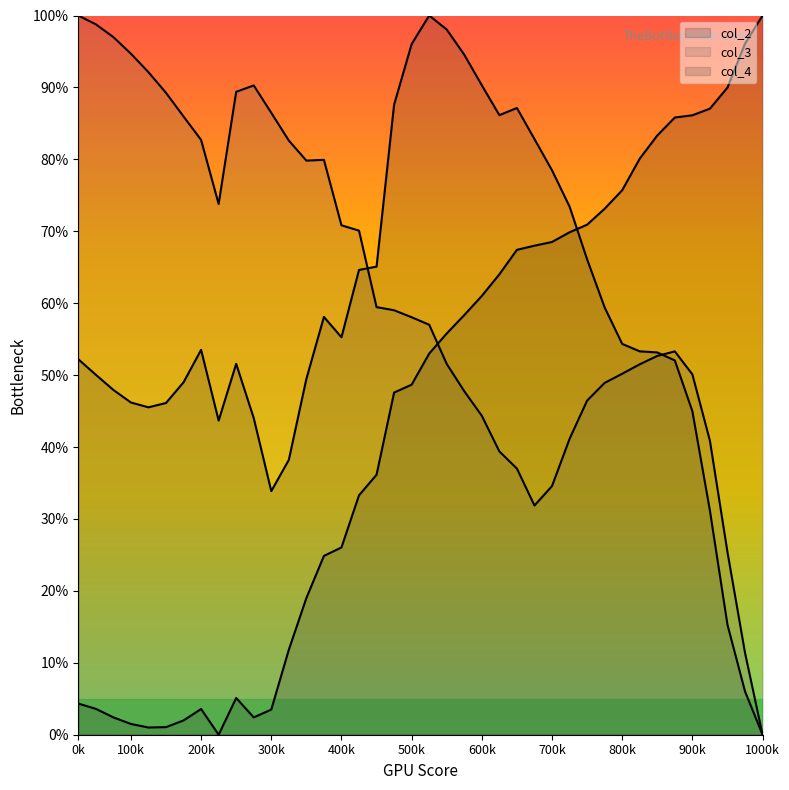

How many lines are shown in the chart?

3